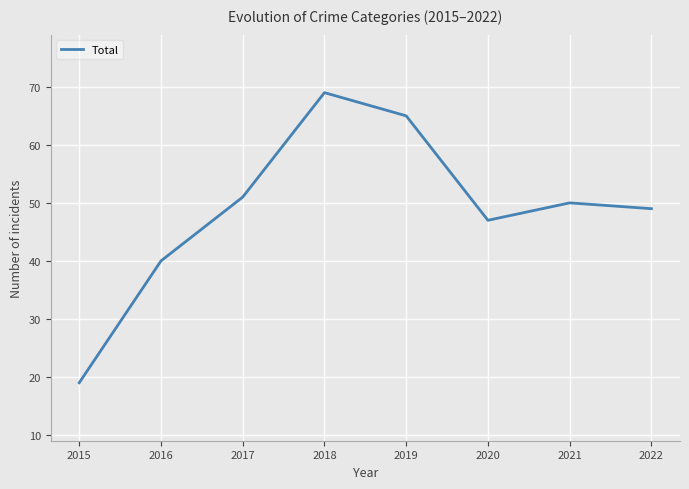

At which category does the chart reach its minimum across all series?

2015